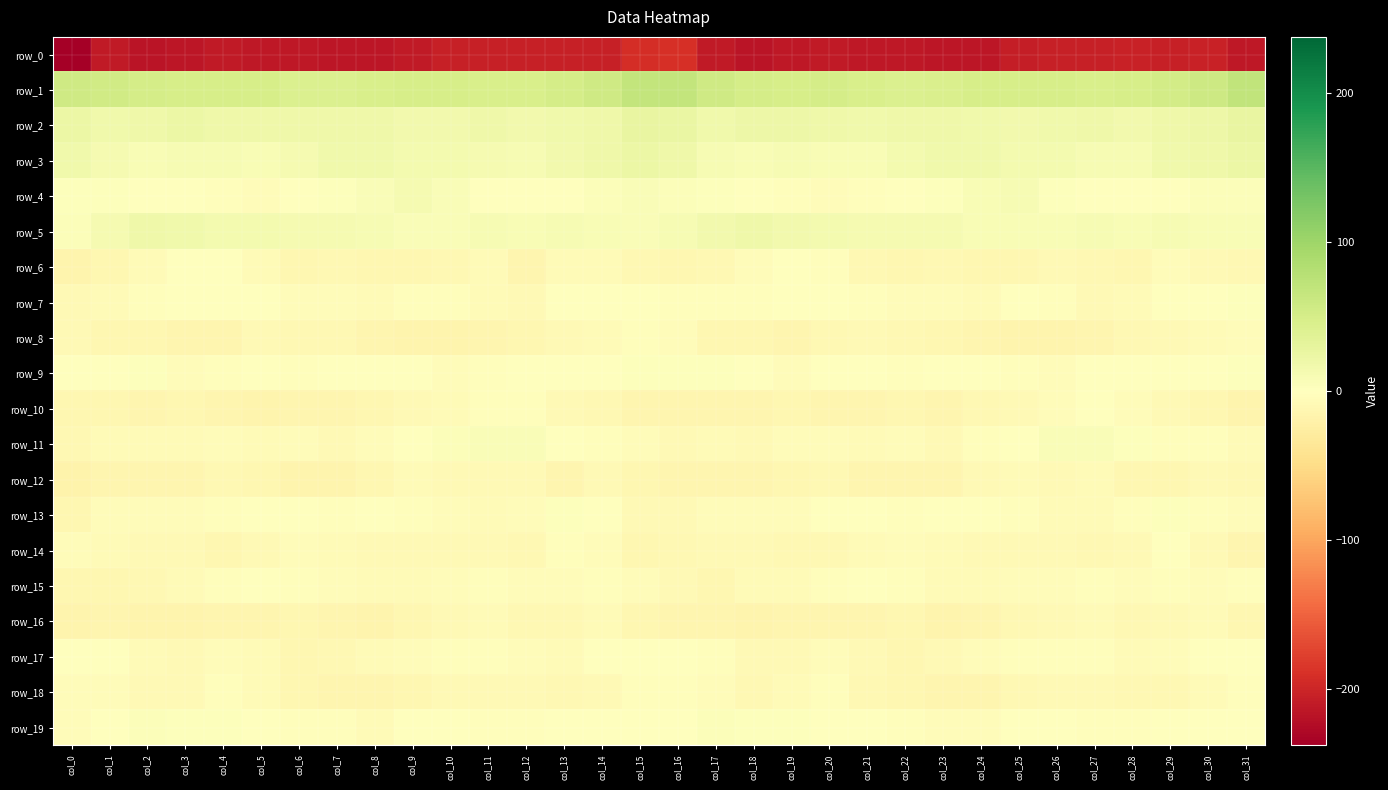

The row_5 series shows 4.1 at col_30. True or false?

False